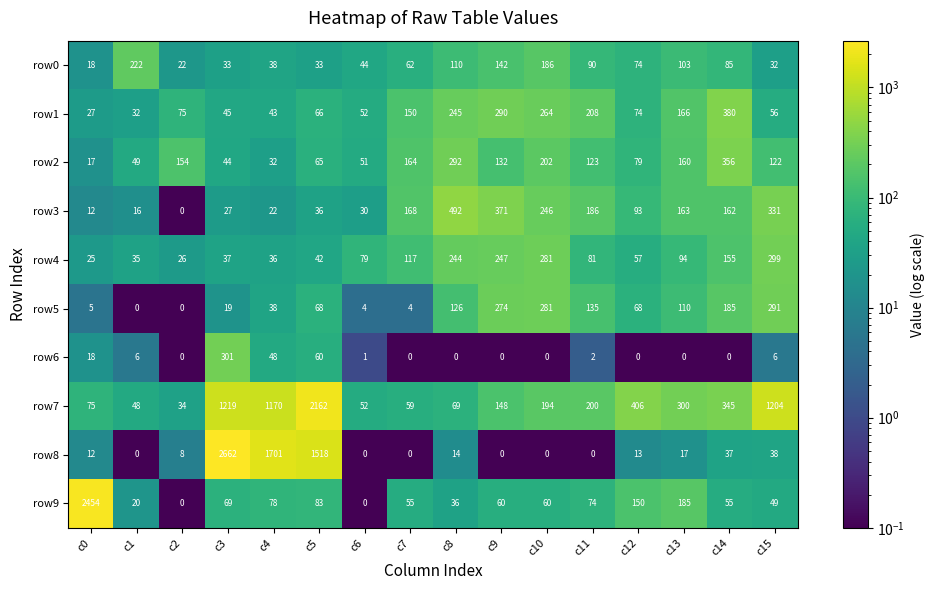

At which category is the sum across all series the highest?

c3